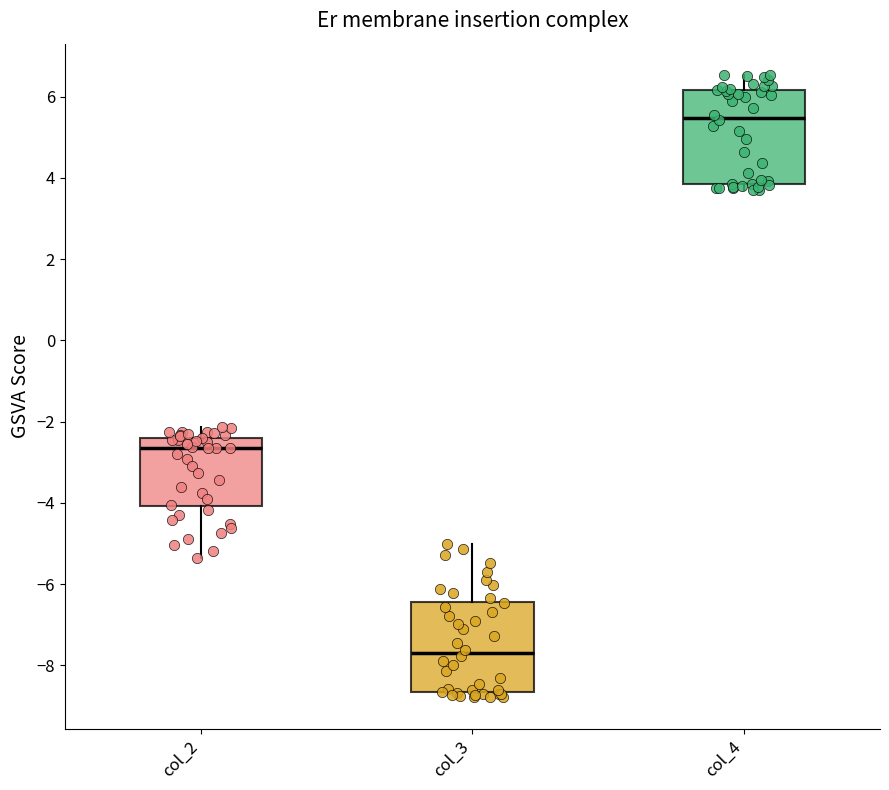

Which box has the highest median line?

col_4